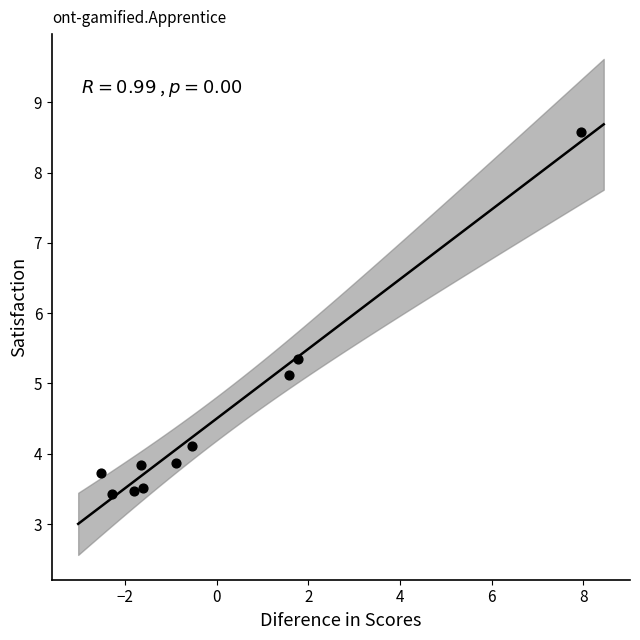

What is the range of Y values (max minus min)?

5.1